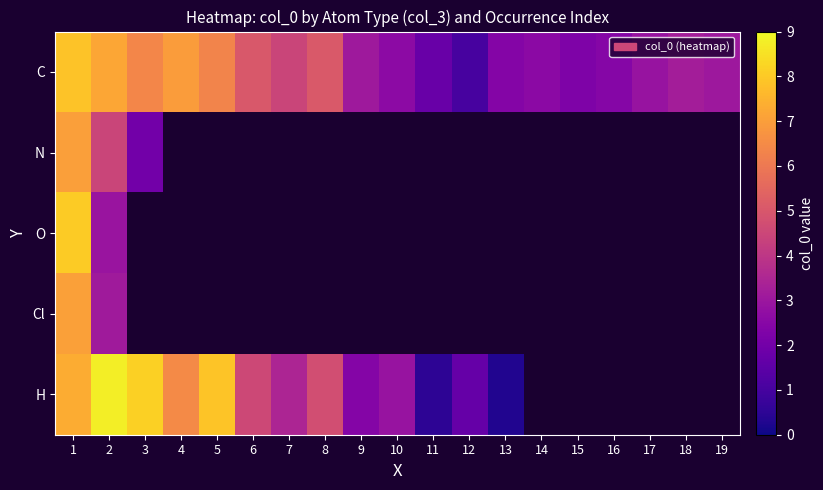

Which has a higher value, 2 or 4?

2